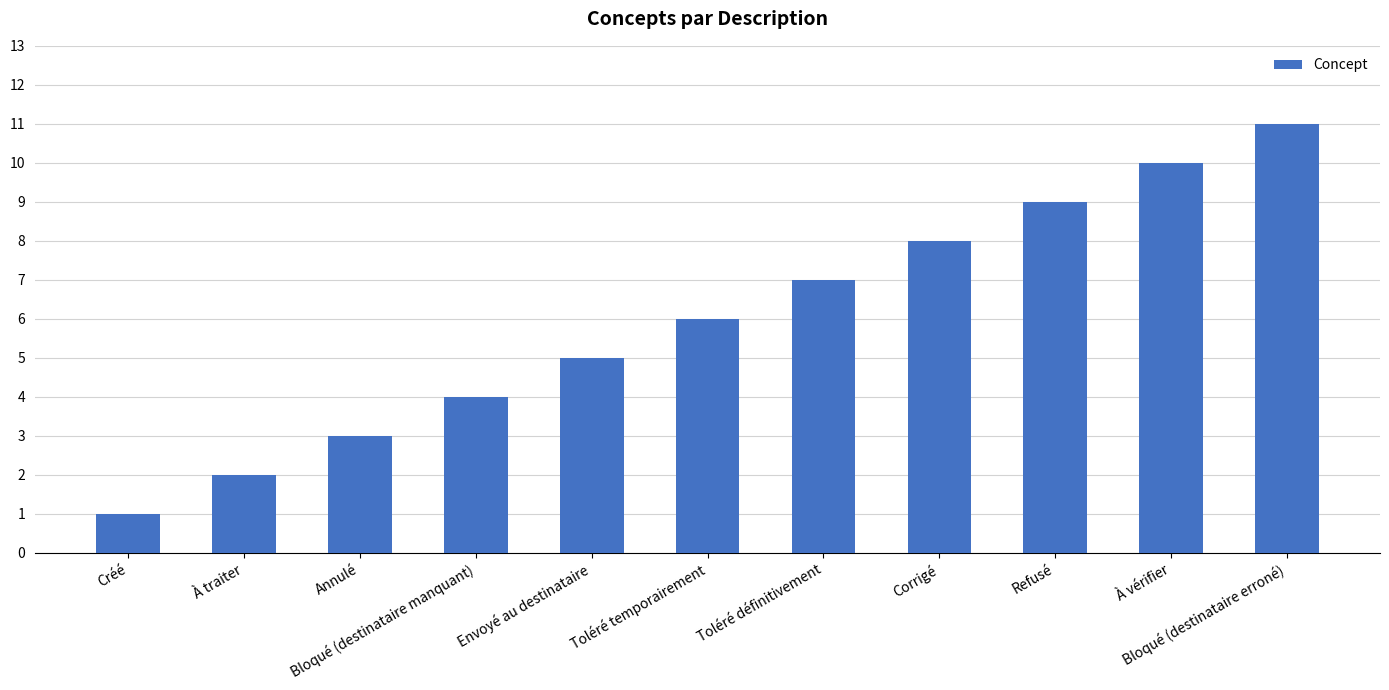

The value at Bloqué (destinataire erroné) is 3. True or false?

False